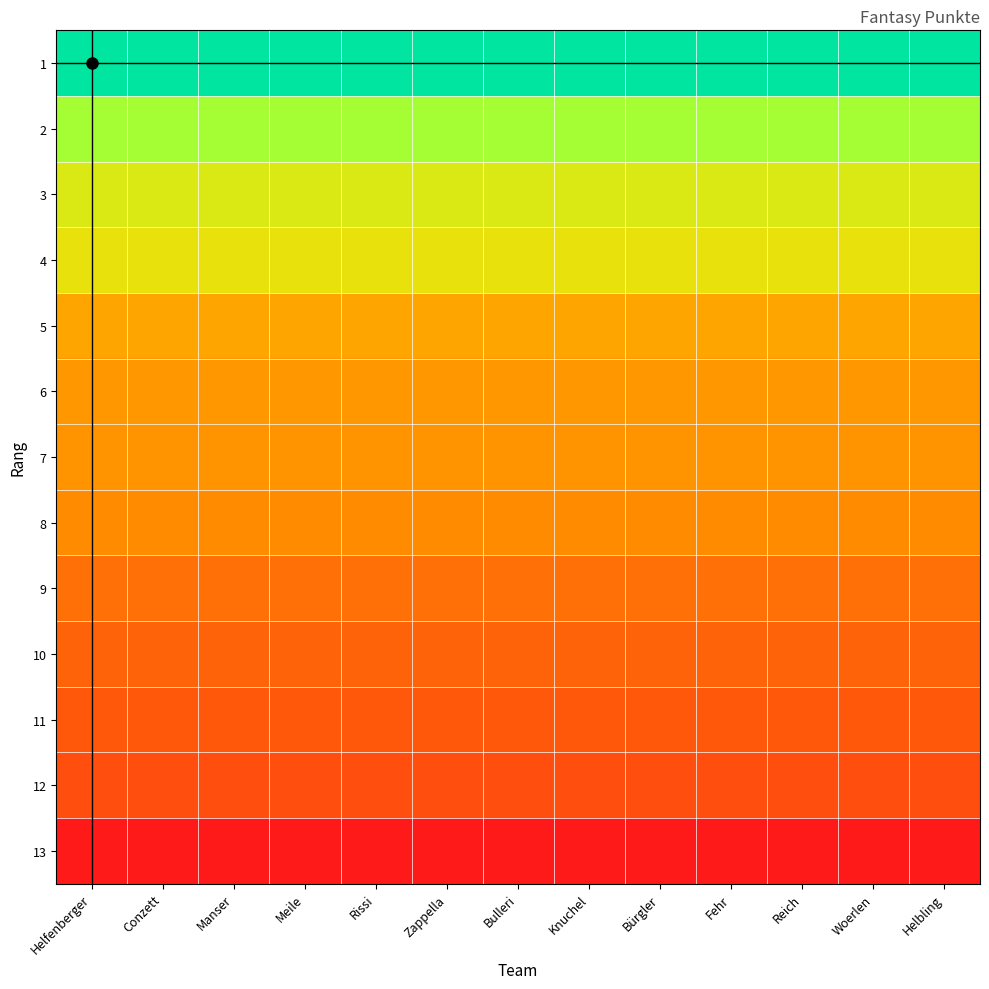

Between Helfenberger and Bulleri, which is larger?

Helfenberger